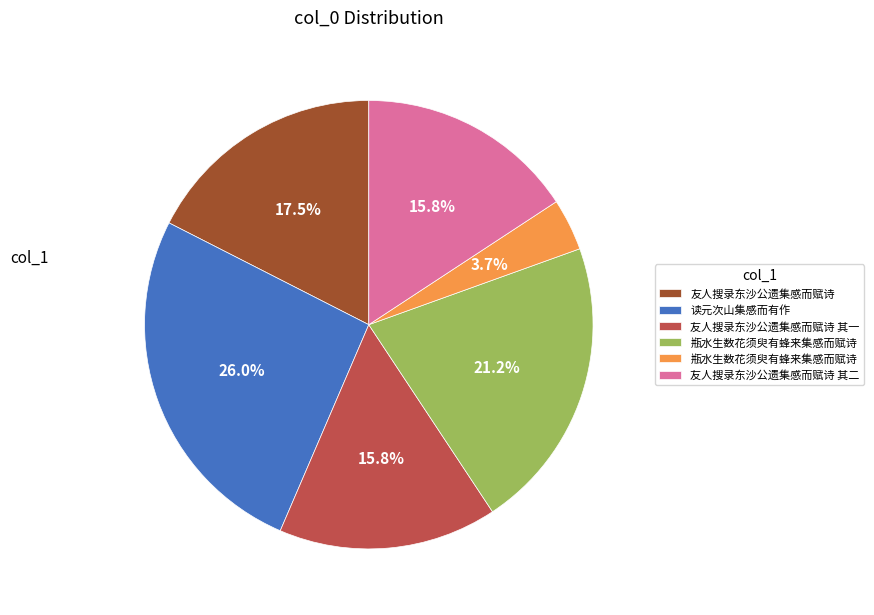

Is there any slice that represents more than half of the pie?

No